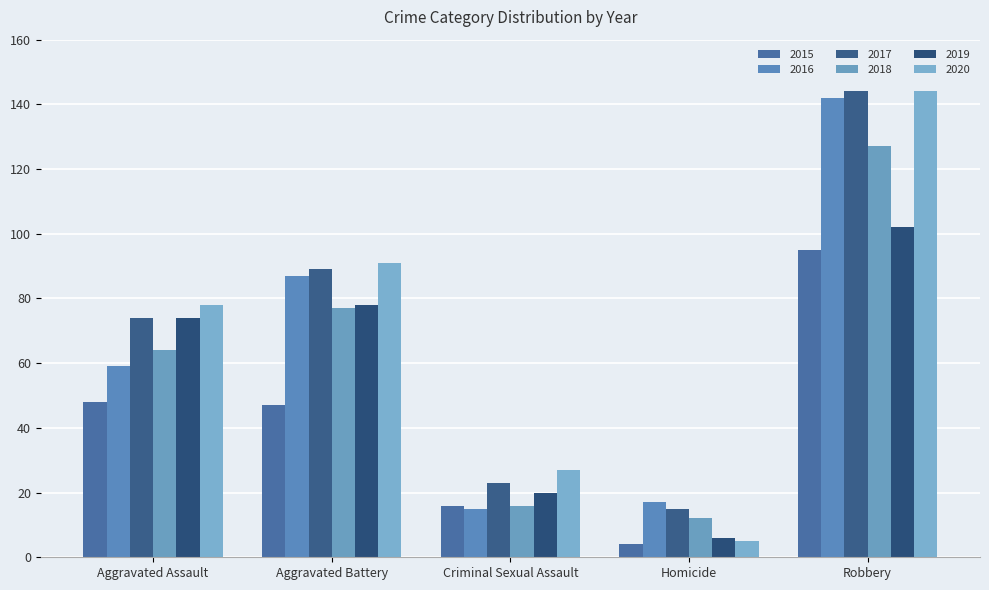

How many values in the 2018 series are below 64?

2